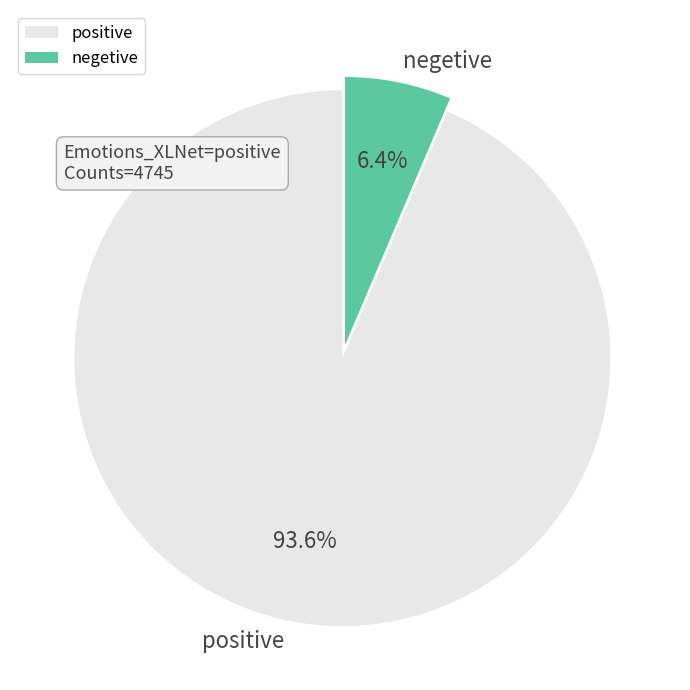

What portion of the pie excludes negetive?

93.6%